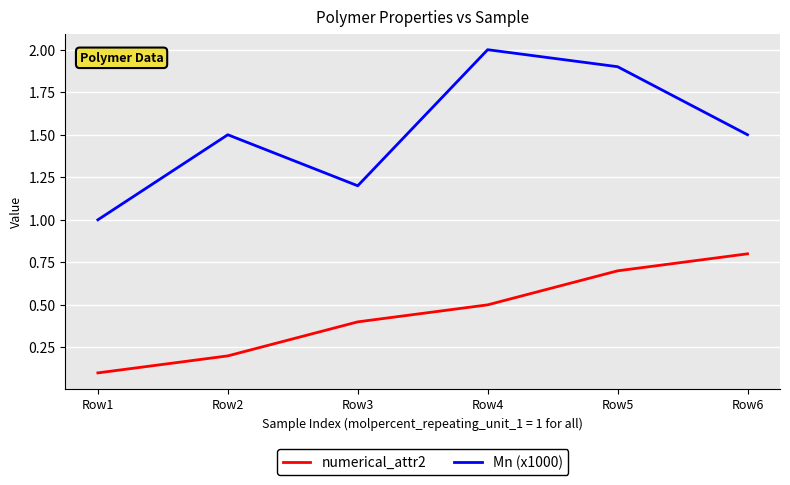

Rank the series at Row4 from lowest to highest value.

numerical_attr2, Mn (x1000)